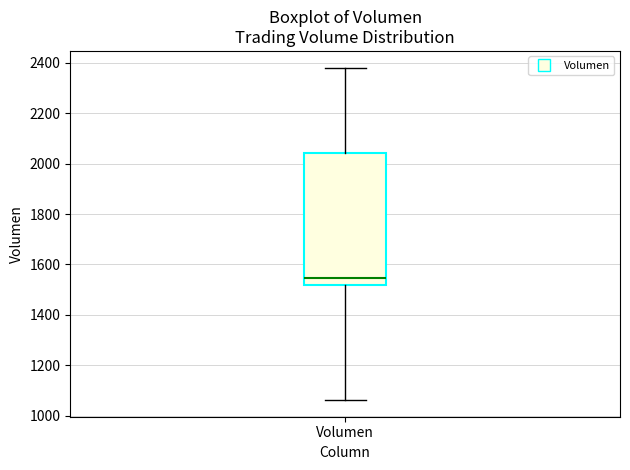

Transcribe this box plot: give where the median line is, the range the box spans, and where the two whiskers end, as read against the y-axis. The values are not printed on the chart, so give them approximately, as read against the axis.

median 1540, box 1520 to 2040, whiskers 1060 to 2380